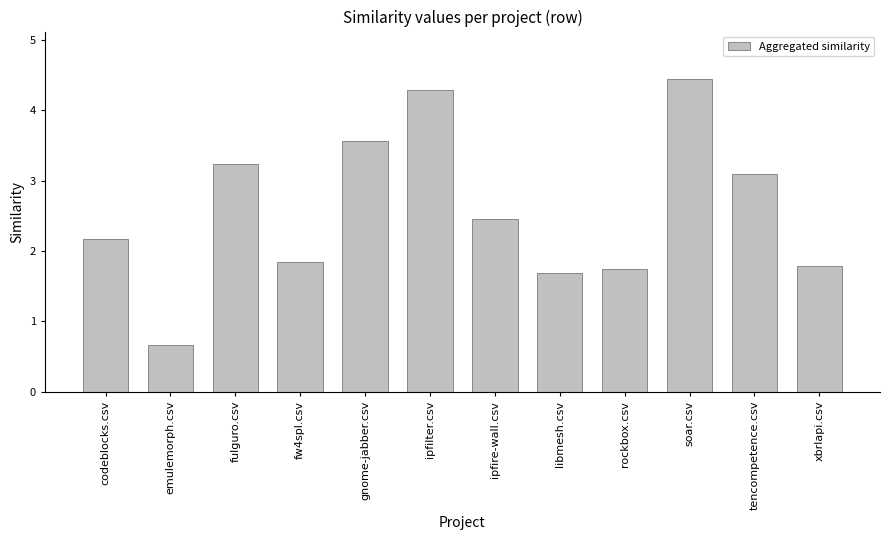

What is the sum of all values?

31.0